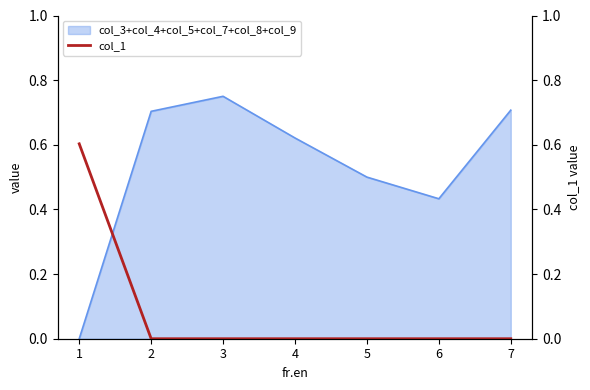

Count the number of values greater than 0.

1